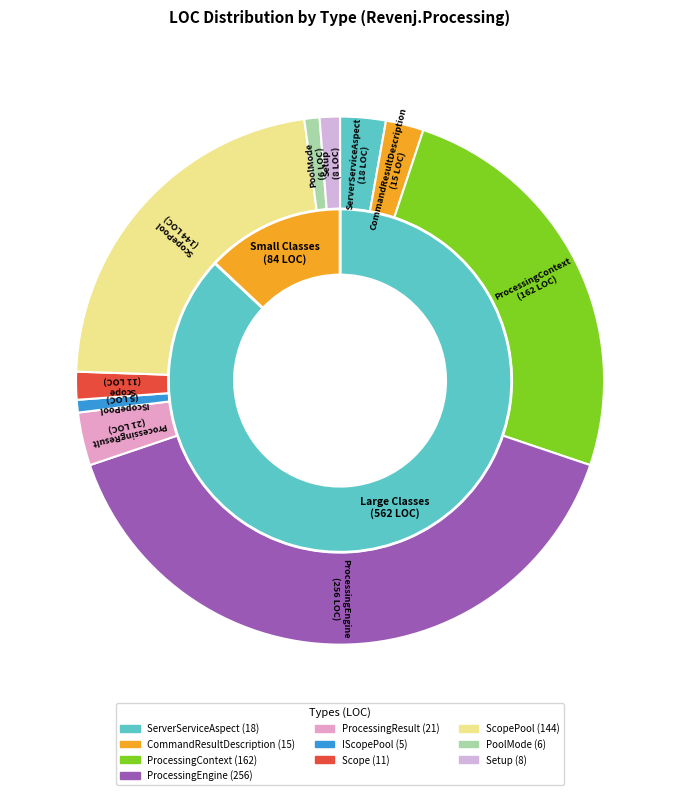

Count the number of slices in the pie.

10